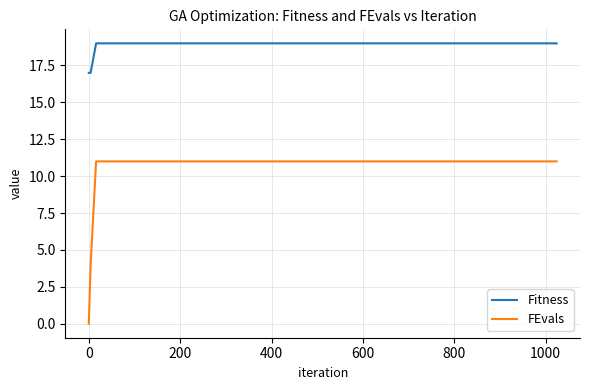

Which series has the largest total across all categories?

Fitness